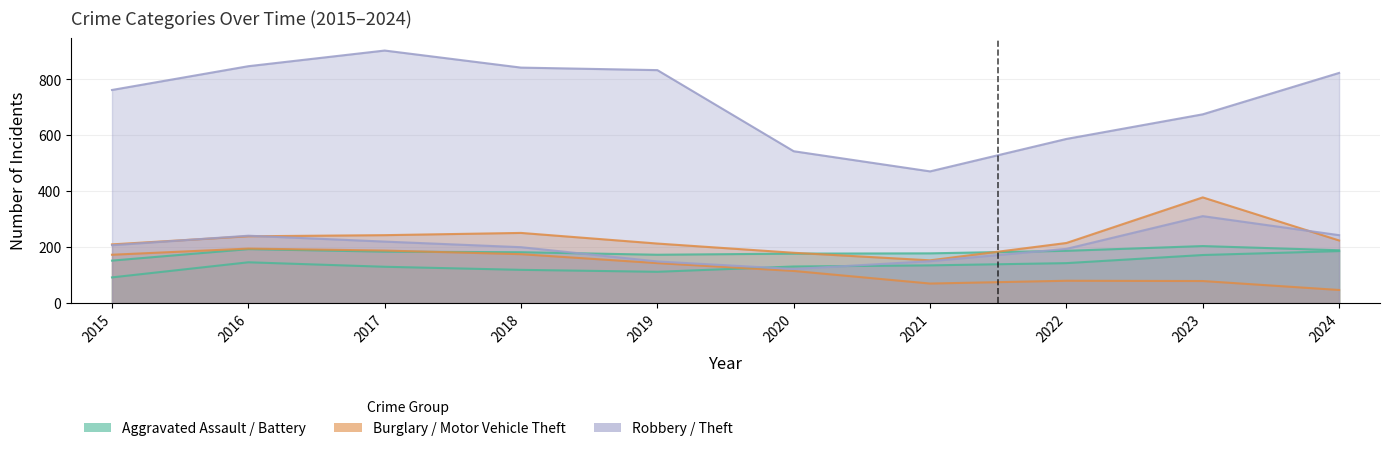

What is the spread (max minus min) of values at 2015?

670